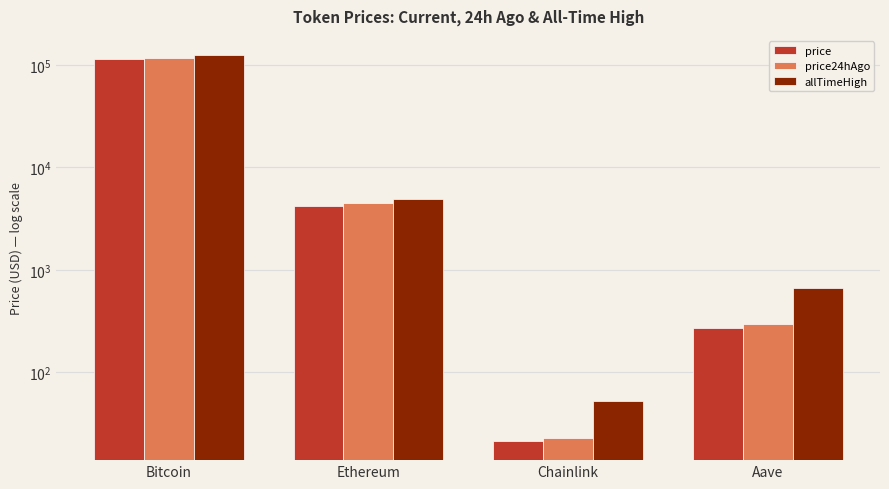

How many categories are shown in the chart?

4